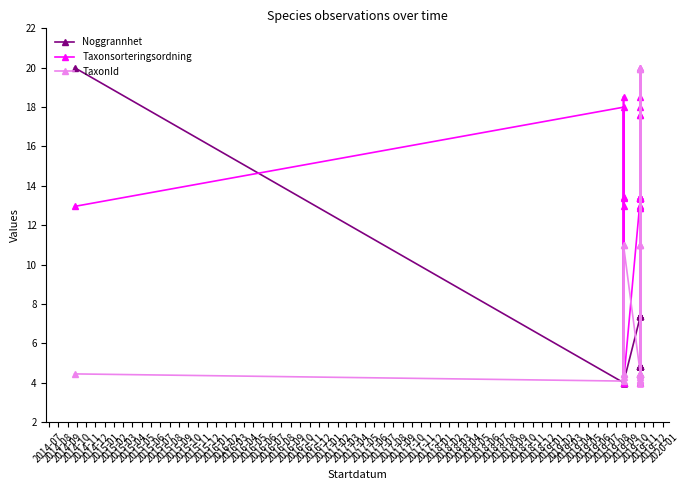

What is the highest value of the TaxonId series?

20.0